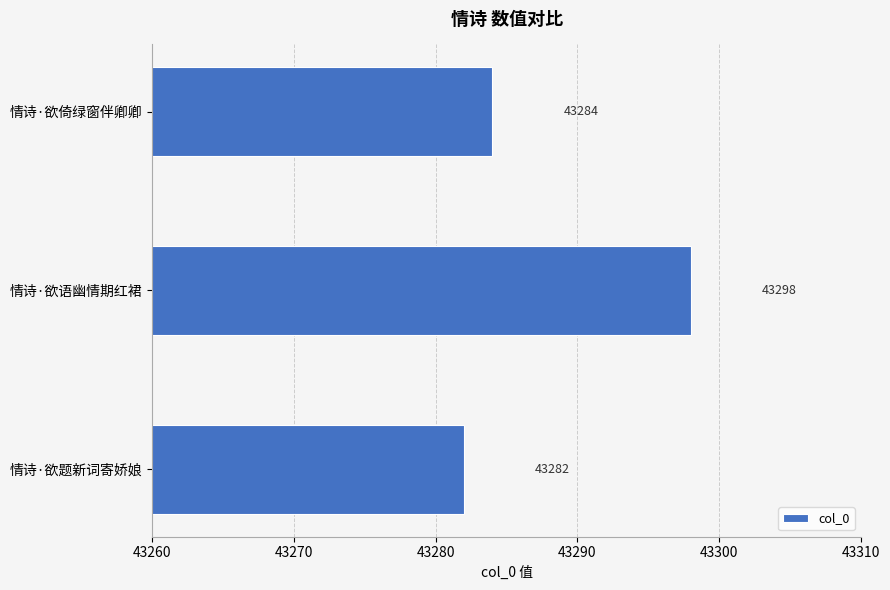

Which label corresponds to the largest value in the chart?

情诗·欲语幽情期红裙